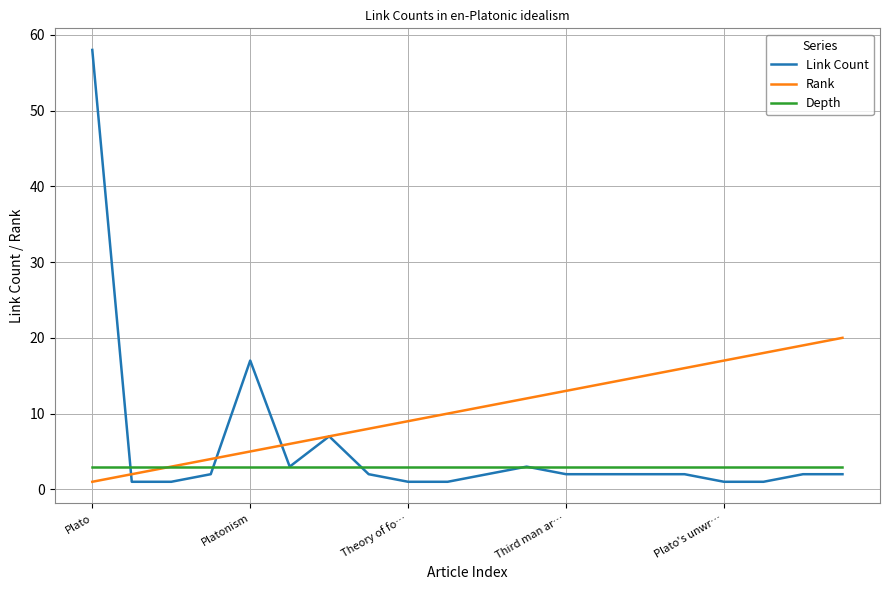

List the series in order of their peak value, highest first.

Link Count, Rank, Depth